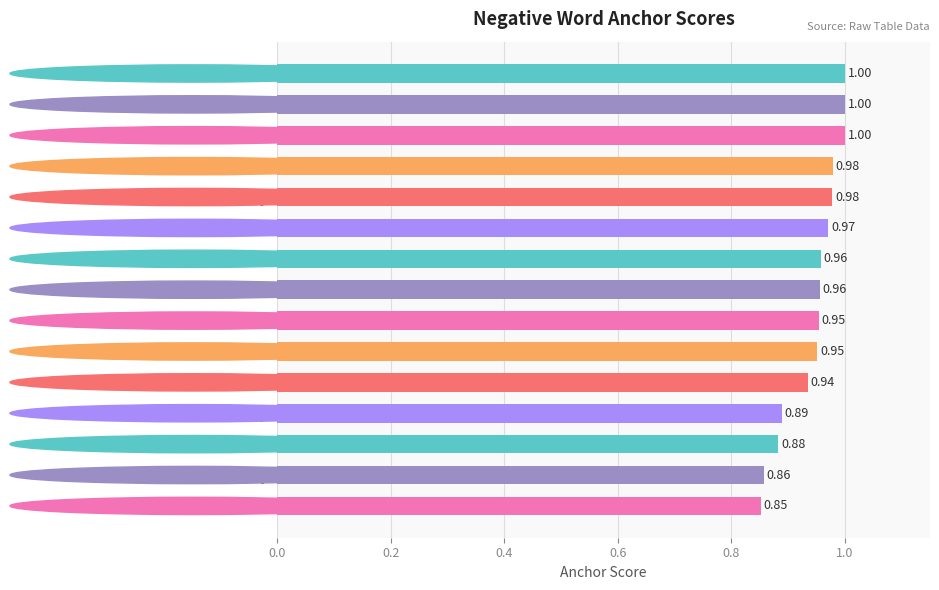

At which label is the value closest to 0?

  tried